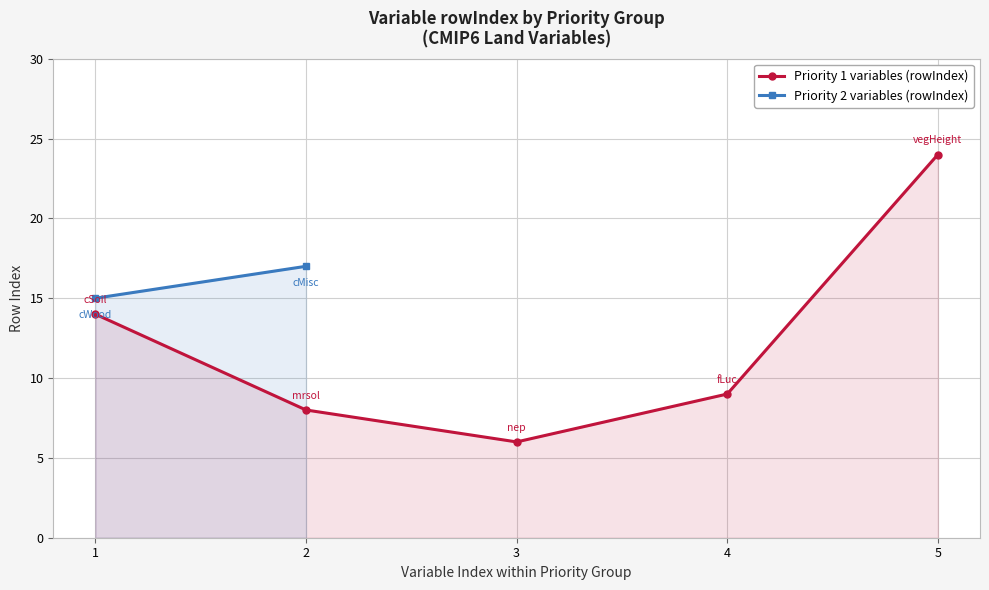

How many interior local valleys (lower than both neighbors) does the data have?

1